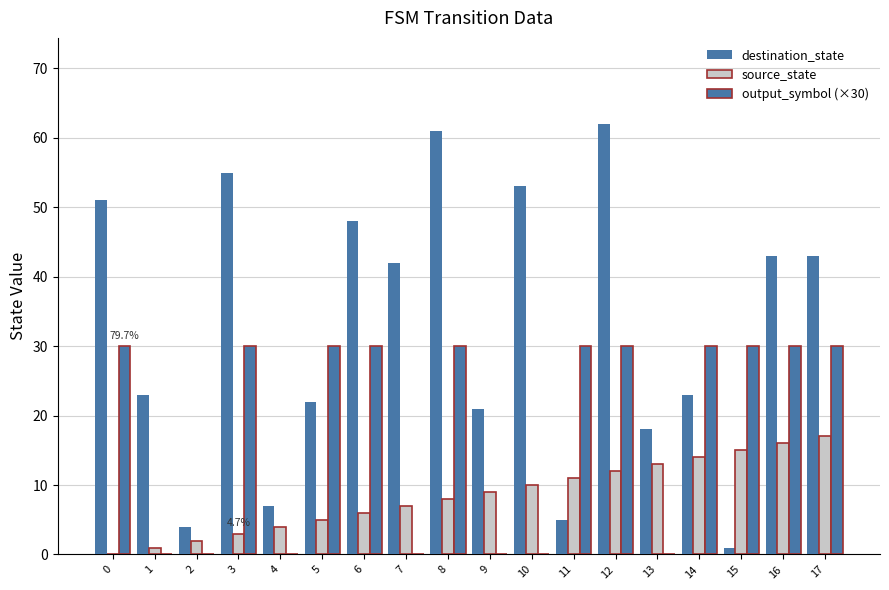

How many data points does each series have?

18